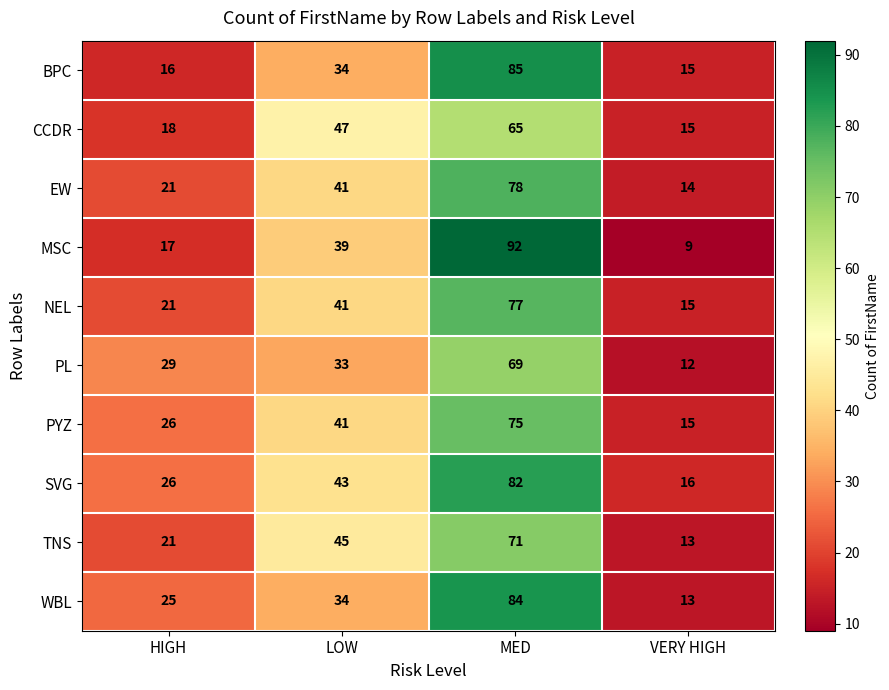

At which label does PYZ reach its minimum?

VERY HIGH